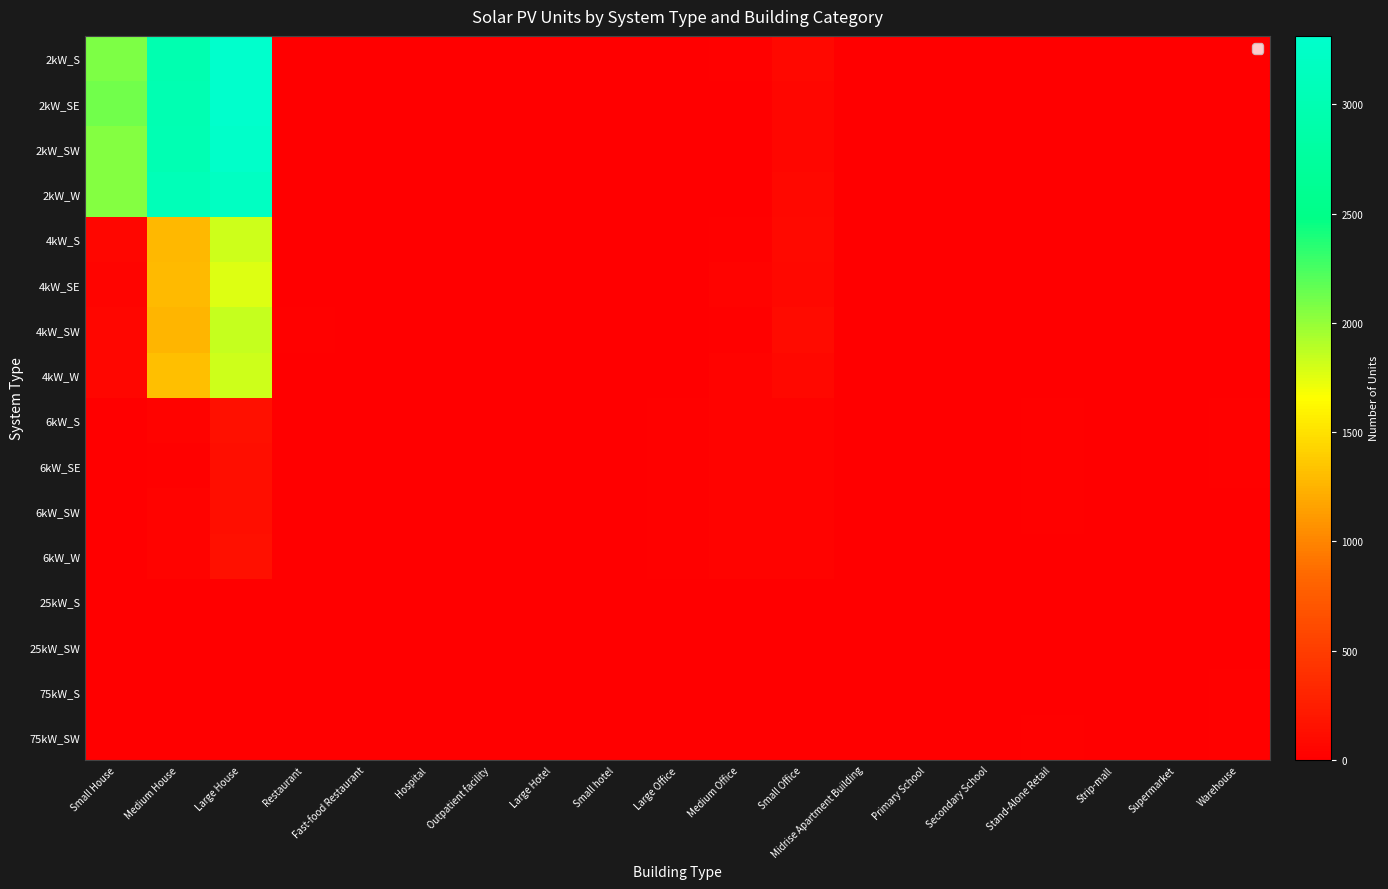

Reading left to right, extract all data points from this chart.

2kW_S: Small House=2079	Medium House=2974	Large House=3305	Restaurant=9	Fast-food Restaurant=6	Hospital=0	Outpatient facility=0	Large Hotel=0	Small hotel=0	Large Office=2	Medium Office=13	Small Office=65	Midrise Apartment Building=0	Primary School=0	Secondary School=1	Stand-Alone Retail=2	Strip-mall=0	Supermarket=0	Warehouse=0
2kW_SE: Small House=2122	Medium House=3001	Large House=3314	Restaurant=4	Fast-food Restaurant=6	Hospital=0	Outpatient facility=0	Large Hotel=0	Small hotel=0	Large Office=0	Medium Office=5	Small Office=56	Midrise Apartment Building=0	Primary School=0	Secondary School=0	Stand-Alone Retail=1	Strip-mall=1	Supermarket=0	Warehouse=0
2kW_SW: Small House=2046	Medium House=3004	Large House=3277	Restaurant=6	Fast-food Restaurant=8	Hospital=0	Outpatient facility=0	Large Hotel=0	Small hotel=0	Large Office=1	Medium Office=8	Small Office=58	Midrise Apartment Building=0	Primary School=0	Secondary School=0	Stand-Alone Retail=1	Strip-mall=0	Supermarket=0	Warehouse=1
2kW_W: Small House=2054	Medium House=3076	Large House=3190	Restaurant=5	Fast-food Restaurant=7	Hospital=0	Outpatient facility=0	Large Hotel=0	Small hotel=0	Large Office=1	Medium Office=9	Small Office=67	Midrise Apartment Building=0	Primary School=0	Secondary School=0	Stand-Alone Retail=0	Strip-mall=0	Supermarket=0	Warehouse=2
4kW_S: Small House=54	Medium House=1272	Large House=1817	Restaurant=5	Fast-food Restaurant=6	Hospital=0	Outpatient facility=2	Large Hotel=0	Small hotel=0	Large Office=1	Medium Office=17	Small Office=89	Midrise Apartment Building=3	Primary School=0	Secondary School=0	Stand-Alone Retail=5	Strip-mall=1	Supermarket=0	Warehouse=5
4kW_SE: Small House=39	Medium House=1282	Large House=1763	Restaurant=3	Fast-food Restaurant=6	Hospital=1	Outpatient facility=0	Large Hotel=0	Small hotel=0	Large Office=5	Medium Office=30	Small Office=77	Midrise Apartment Building=0	Primary School=0	Secondary School=0	Stand-Alone Retail=4	Strip-mall=1	Supermarket=0	Warehouse=2
4kW_SW: Small House=56	Medium House=1260	Large House=1849	Restaurant=15	Fast-food Restaurant=5	Hospital=0	Outpatient facility=3	Large Hotel=0	Small hotel=0	Large Office=4	Medium Office=15	Small Office=93	Midrise Apartment Building=1	Primary School=0	Secondary School=0	Stand-Alone Retail=9	Strip-mall=1	Supermarket=0	Warehouse=3
4kW_W: Small House=57	Medium House=1313	Large House=1815	Restaurant=10	Fast-food Restaurant=0	Hospital=0	Outpatient facility=2	Large Hotel=0	Small hotel=0	Large Office=2	Medium Office=28	Small Office=77	Midrise Apartment Building=0	Primary School=0	Secondary School=1	Stand-Alone Retail=6	Strip-mall=0	Supermarket=0	Warehouse=1
6kW_S: Small House=0	Medium House=35	Large House=137	Restaurant=2	Fast-food Restaurant=0	Hospital=2	Outpatient facility=5	Large Hotel=1	Small hotel=0	Large Office=22	Medium Office=34	Small Office=33	Midrise Apartment Building=2	Primary School=2	Secondary School=2	Stand-Alone Retail=20	Strip-mall=5	Supermarket=3	Warehouse=16
6kW_SE: Small House=0	Medium House=17	Large House=127	Restaurant=0	Fast-food Restaurant=0	Hospital=3	Outpatient facility=9	Large Hotel=1	Small hotel=2	Large Office=25	Medium Office=34	Small Office=26	Midrise Apartment Building=3	Primary School=0	Secondary School=5	Stand-Alone Retail=23	Strip-mall=7	Supermarket=5	Warehouse=21
6kW_SW: Small House=0	Medium House=32	Large House=120	Restaurant=5	Fast-food Restaurant=0	Hospital=2	Outpatient facility=8	Large Hotel=1	Small hotel=0	Large Office=25	Medium Office=32	Small Office=38	Midrise Apartment Building=5	Primary School=2	Secondary School=4	Stand-Alone Retail=21	Strip-mall=1	Supermarket=0	Warehouse=12
6kW_W: Small House=0	Medium House=28	Large House=138	Restaurant=0	Fast-food Restaurant=0	Hospital=2	Outpatient facility=7	Large Hotel=1	Small hotel=0	Large Office=18	Medium Office=38	Small Office=29	Midrise Apartment Building=4	Primary School=3	Secondary School=2	Stand-Alone Retail=12	Strip-mall=8	Supermarket=2	Warehouse=5
25kW_S: Small House=0	Medium House=0	Large House=0	Restaurant=0	Fast-food Restaurant=0	Hospital=0	Outpatient facility=1	Large Hotel=0	Small hotel=2	Large Office=8	Medium Office=4	Small Office=0	Midrise Apartment Building=0	Primary School=1	Secondary School=4	Stand-Alone Retail=9	Strip-mall=3	Supermarket=5	Warehouse=8
25kW_SW: Small House=0	Medium House=0	Large House=0	Restaurant=0	Fast-food Restaurant=0	Hospital=0	Outpatient facility=3	Large Hotel=0	Small hotel=0	Large Office=8	Medium Office=5	Small Office=0	Midrise Apartment Building=1	Primary School=2	Secondary School=5	Stand-Alone Retail=10	Strip-mall=1	Supermarket=3	Warehouse=10
75kW_S: Small House=0	Medium House=0	Large House=0	Restaurant=0	Fast-food Restaurant=0	Hospital=0	Outpatient facility=1	Large Hotel=0	Small hotel=1	Large Office=11	Medium Office=1	Small Office=0	Midrise Apartment Building=3	Primary School=7	Secondary School=10	Stand-Alone Retail=10	Strip-mall=7	Supermarket=6	Warehouse=16
75kW_SW: Small House=0	Medium House=0	Large House=0	Restaurant=0	Fast-food Restaurant=0	Hospital=1	Outpatient facility=0	Large Hotel=1	Small hotel=0	Large Office=8	Medium Office=3	Small Office=0	Midrise Apartment Building=2	Primary School=2	Secondary School=7	Stand-Alone Retail=15	Strip-mall=6	Supermarket=6	Warehouse=14